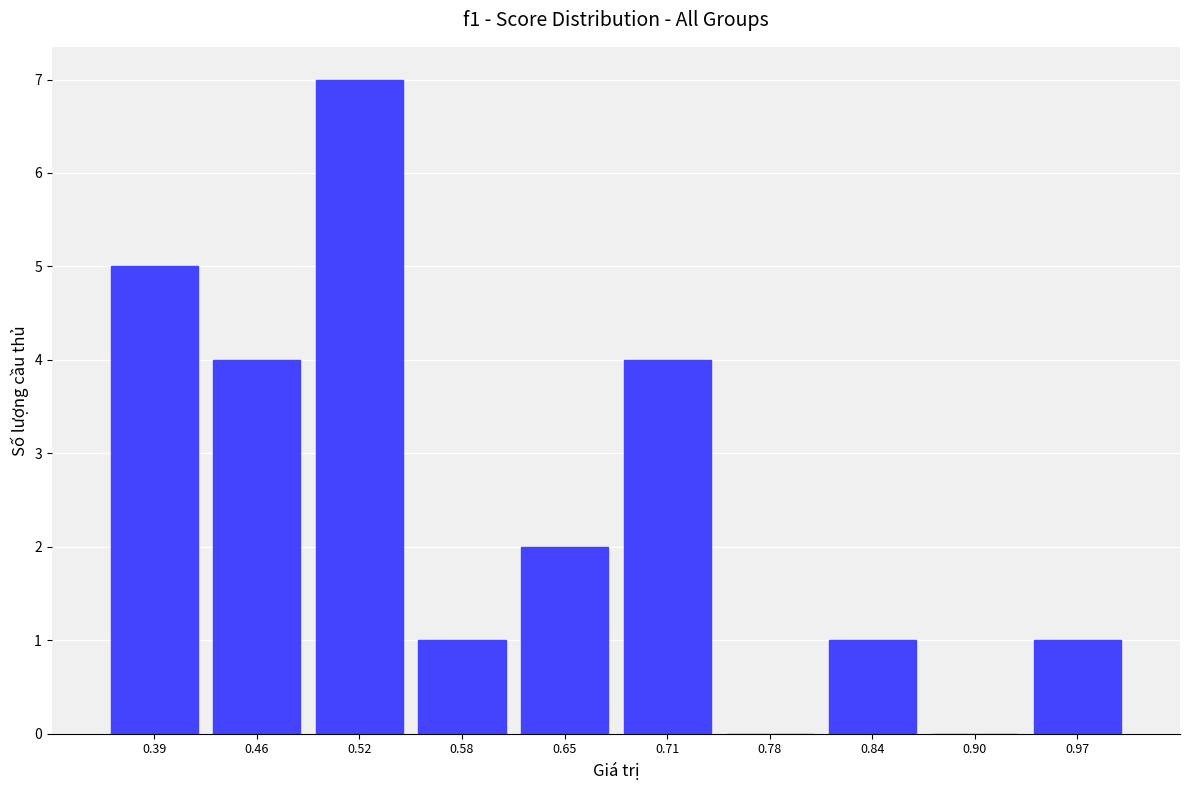

Reading left to right, transcribe this chart: for each bar, give the range it covers on the x-axis and its height. Neither the bar edges nor the heights are printed on the chart, so give them approximately, as read against the axes.

0.36 to 0.42: 5
0.42 to 0.49: 4
0.49 to 0.55: 7
0.55 to 0.62: 1
0.62 to 0.68: 2
0.68 to 0.74: 4
0.74 to 0.81: 0
0.81 to 0.87: 1
0.87 to 0.94: 0
0.94 to 1.00: 1